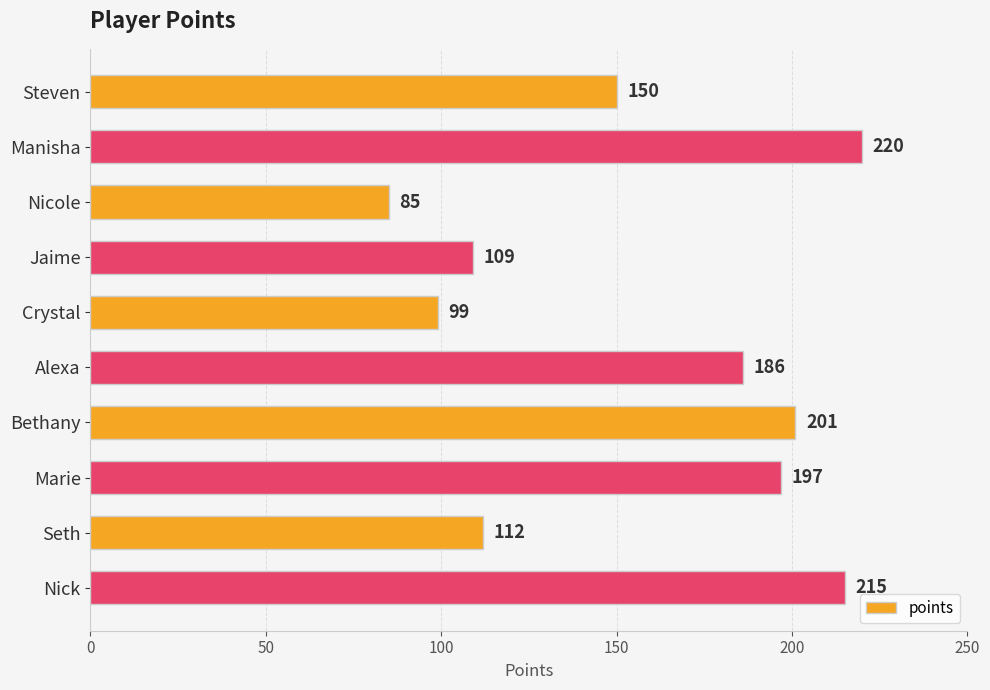

What is the difference between the second highest and second lowest values?

116